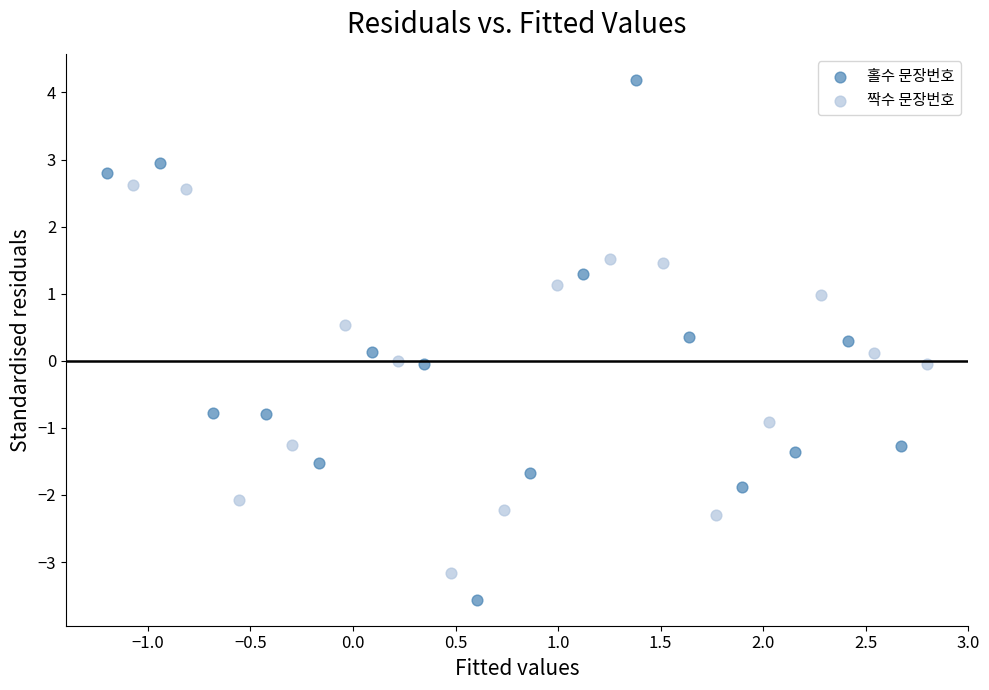

Which series has the largest Y range (max minus min)?

홀수 문장번호